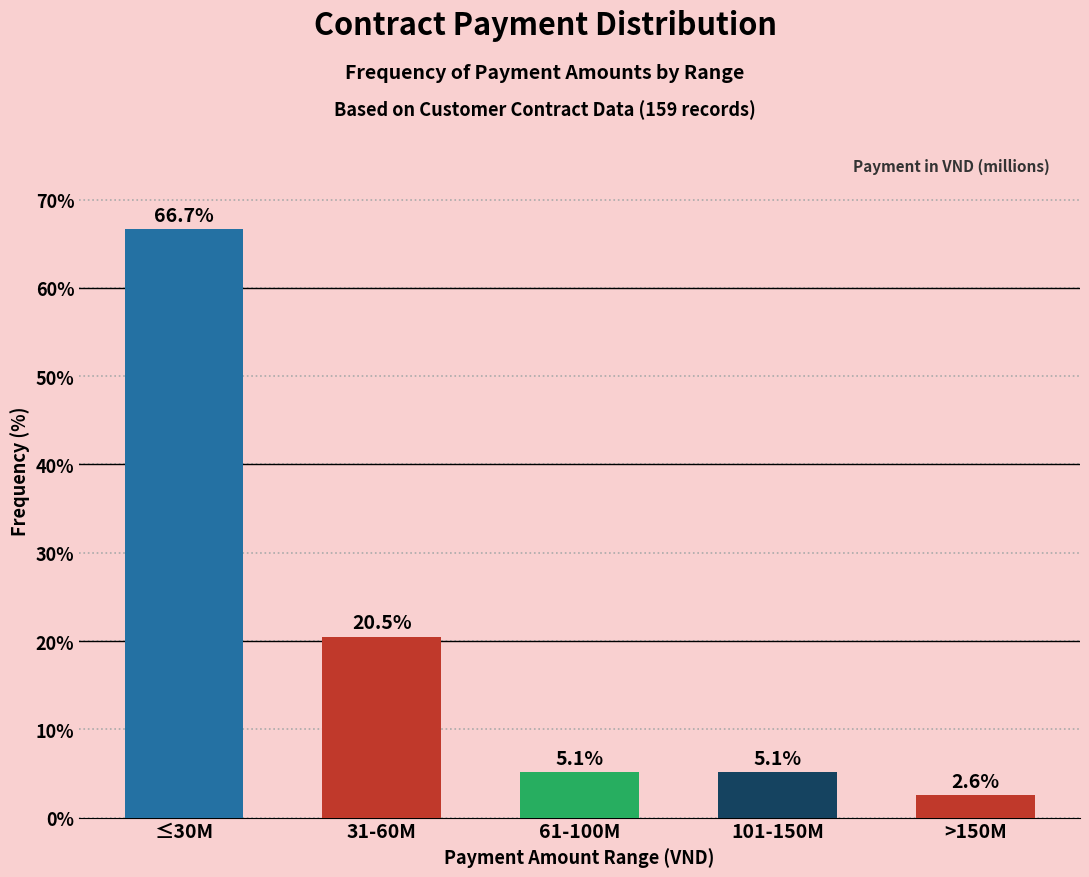

Reading left to right, list all the values displayed in this chart.

66.7	20.5	5.1	5.1	2.6